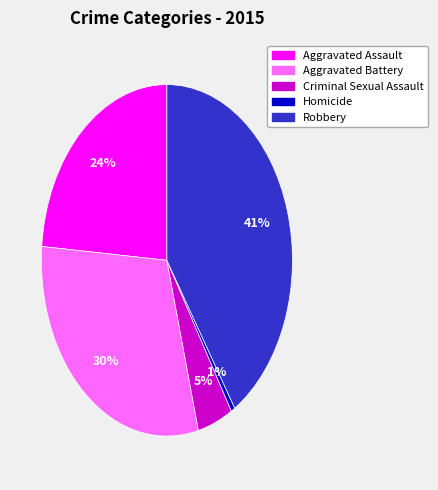

What is the ratio of the value at Robbery to the value at Aggravated Assault?

1.7